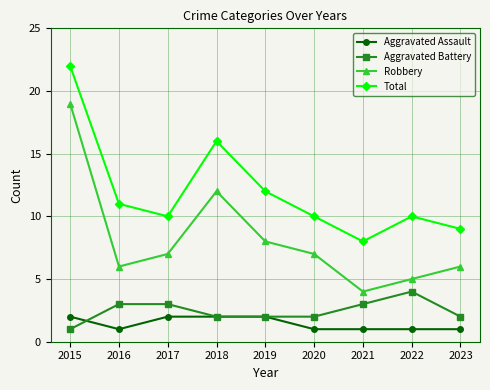

True or false: Total has more than 2 points higher than both neighbors.

False